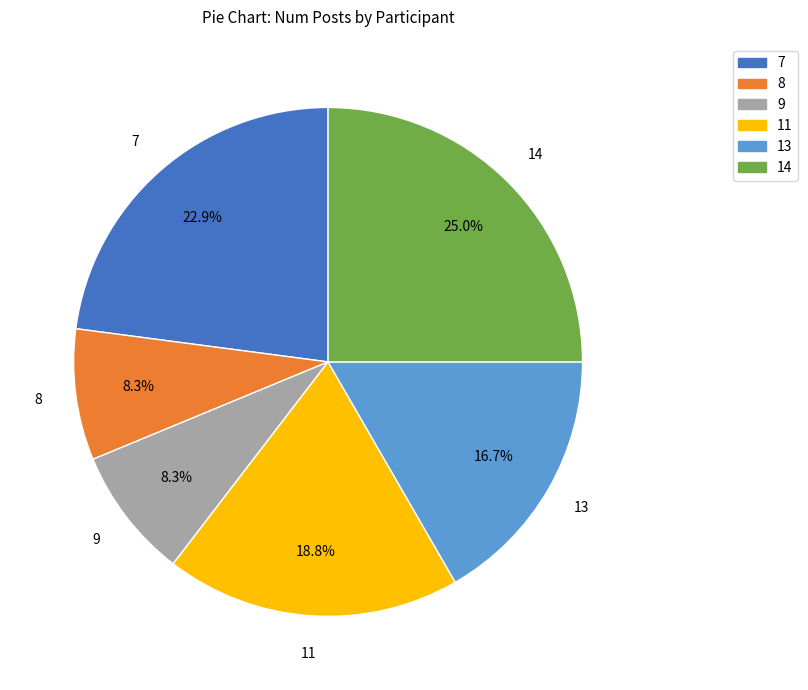

Do 7 and 11 together represent more than half of the pie?

No